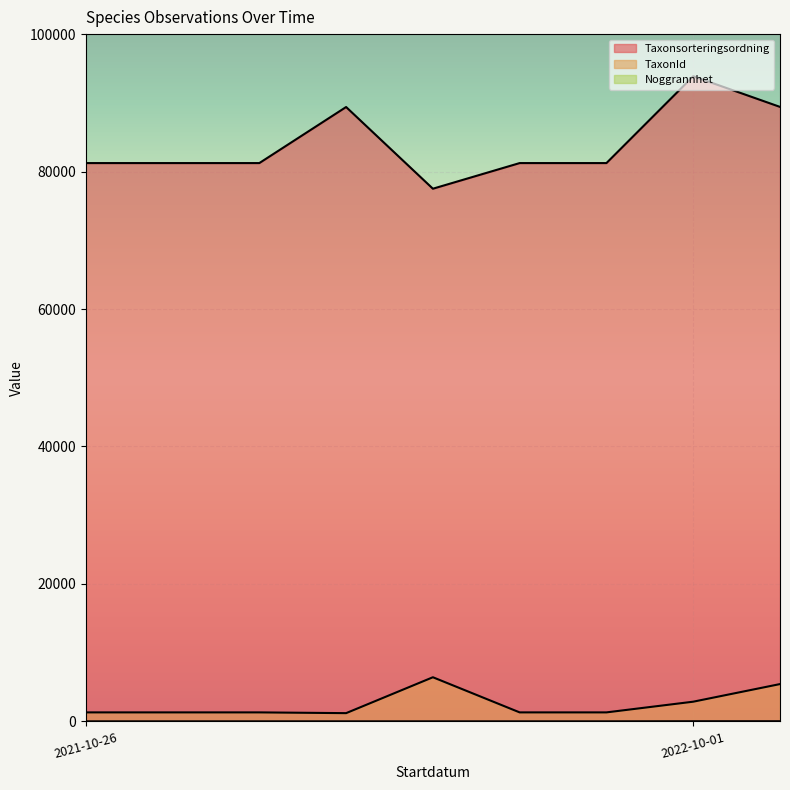

Between 2021-10-26 and 2021-10-26, which is larger?

2021-10-26